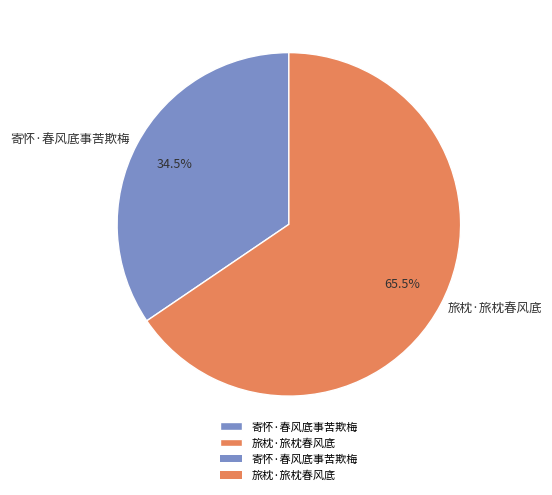

What portion of the pie excludes 寄怀·春风底事苦欺梅?

65.5%